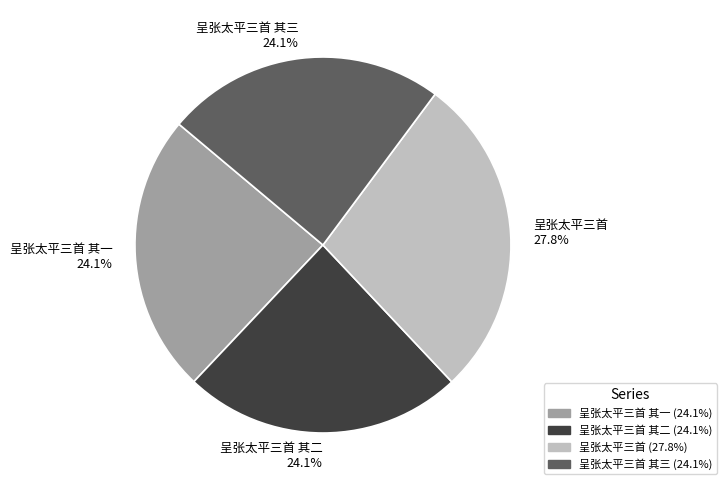

What portion of the pie excludes 呈张太平三首 其三?

75.9%